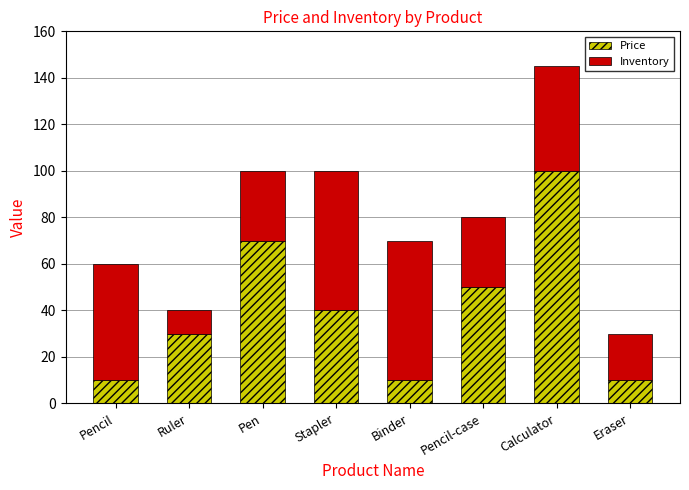

What is the lowest value of the Price series?

10